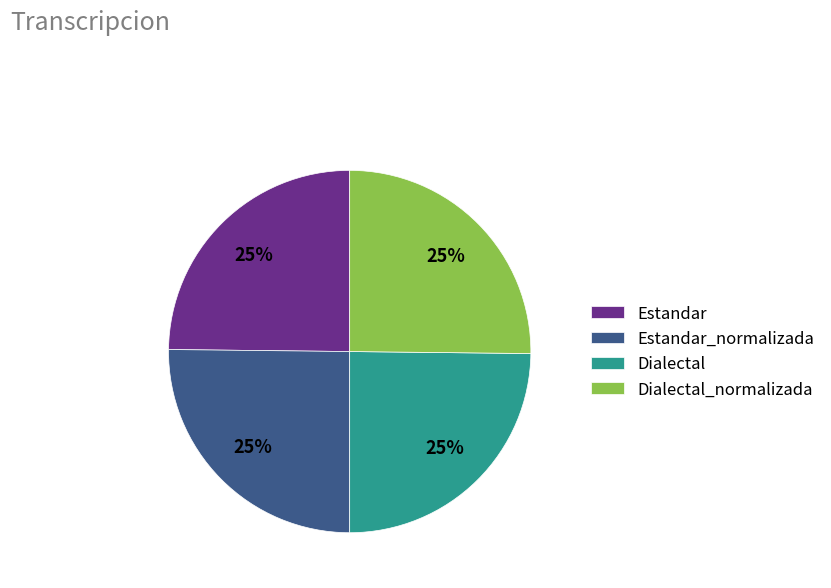

To the nearest percent, what percentage of the pie is Dialectal_normalizada?

25%